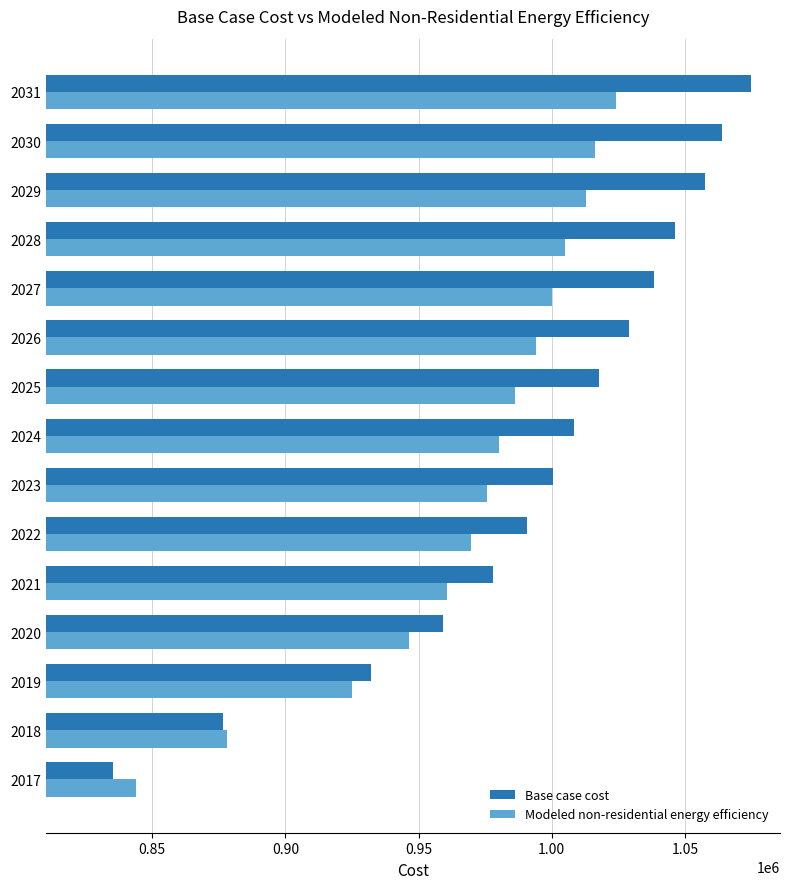

At which label is Base case cost closest to 955020?

2020